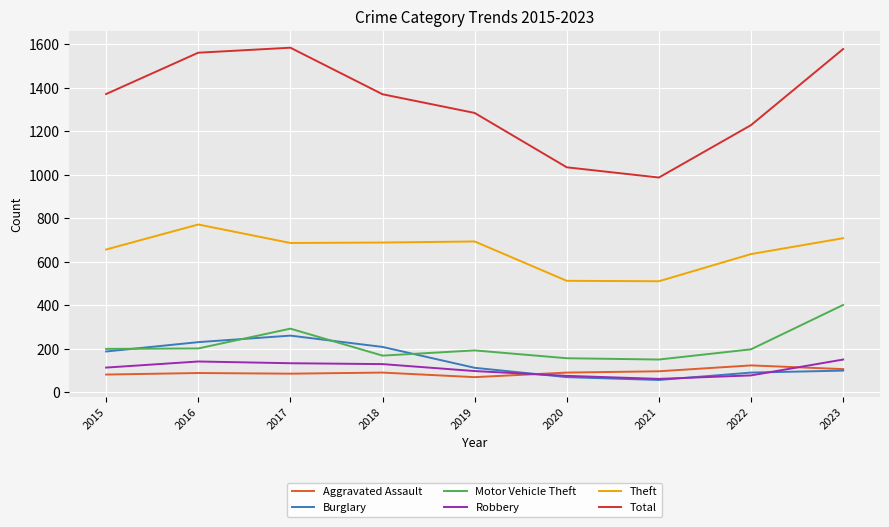

Is the value of Burglary at 2021 greater than the value of Robbery at 2019?

No